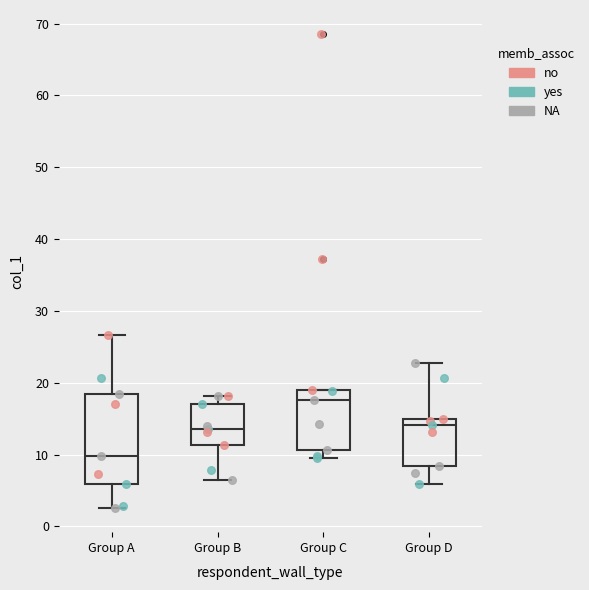

Comparing the boxes themselves (not the whiskers), which one is the tallest?

Group A